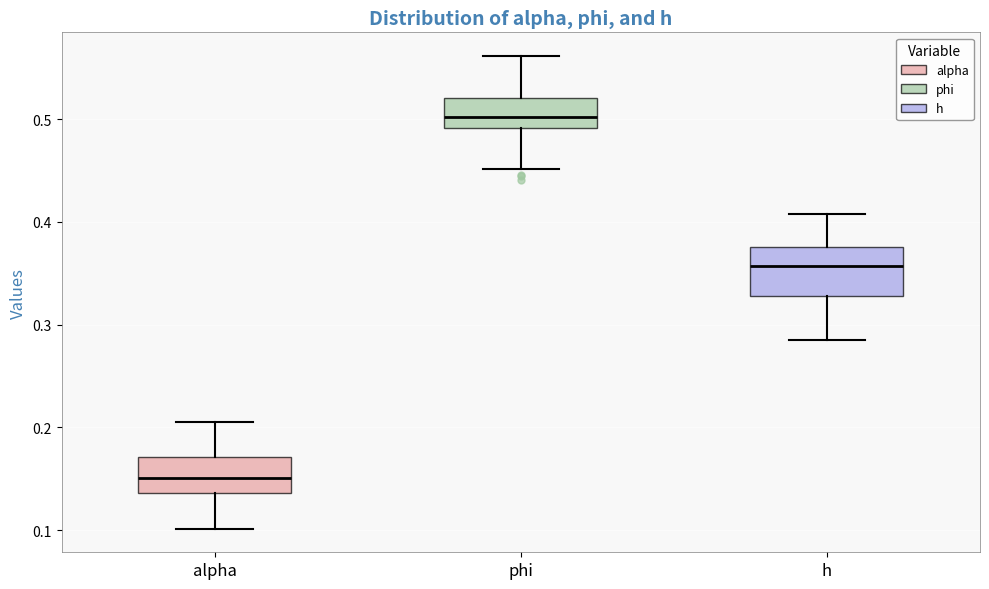

Reading left to right, transcribe this box plot: for each box, give where its median line is, the range the box spans, and where its two whiskers end, as read against the y-axis. The values are not printed on the chart, so give them approximately, as read against the axis.

alpha: median 0.15, box 0.14 to 0.17, whiskers 0.10 to 0.21
phi: median 0.50, box 0.49 to 0.52, whiskers 0.45 to 0.56
h: median 0.36, box 0.33 to 0.38, whiskers 0.29 to 0.41